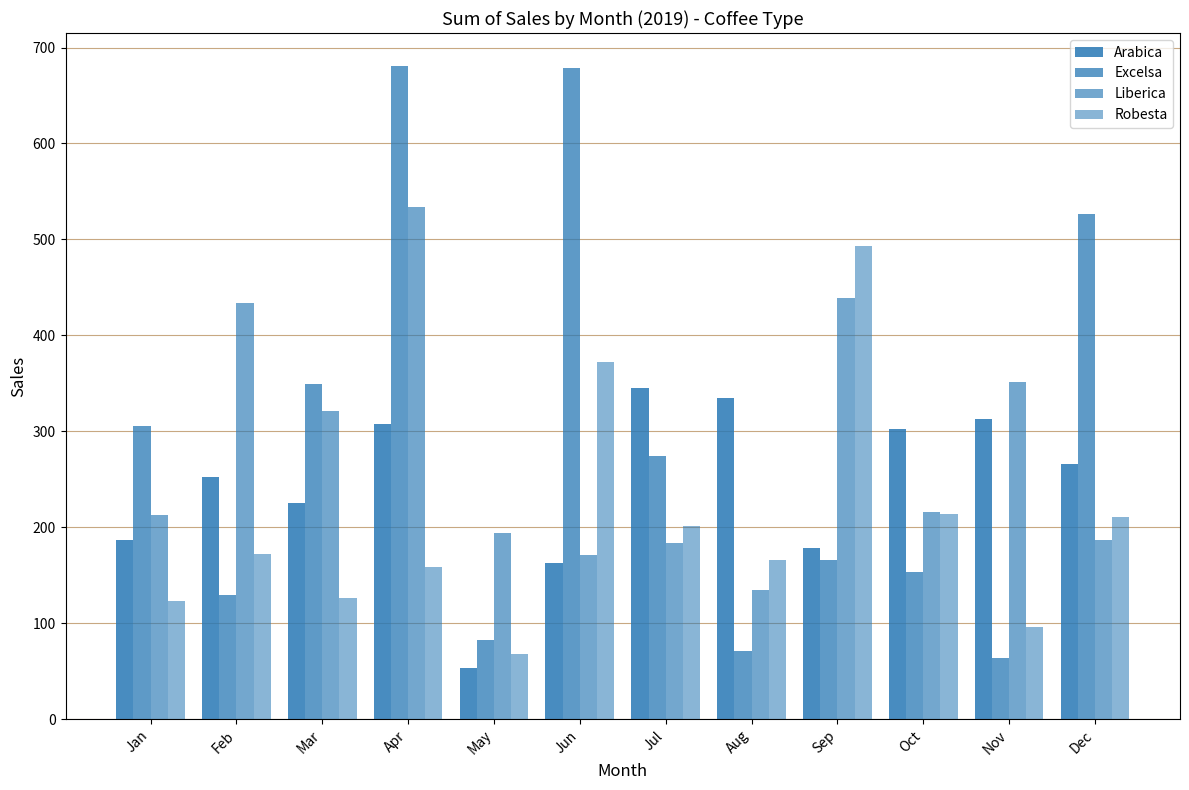

What is the approximate value of Excelsa at Jul?

273.9